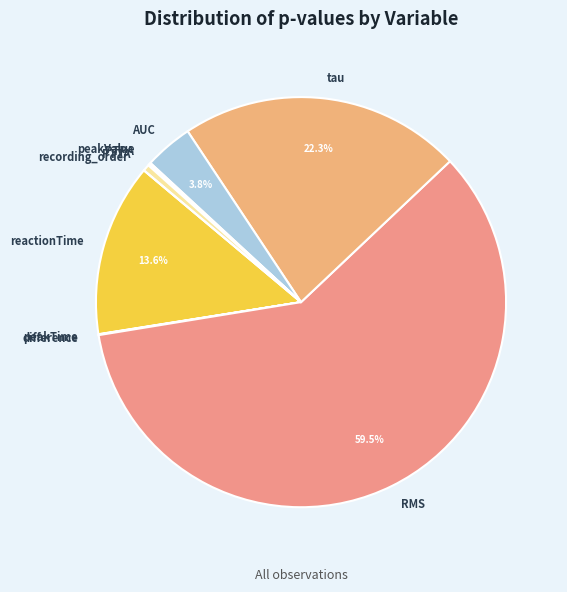

Does any single category account for the majority?

Yes